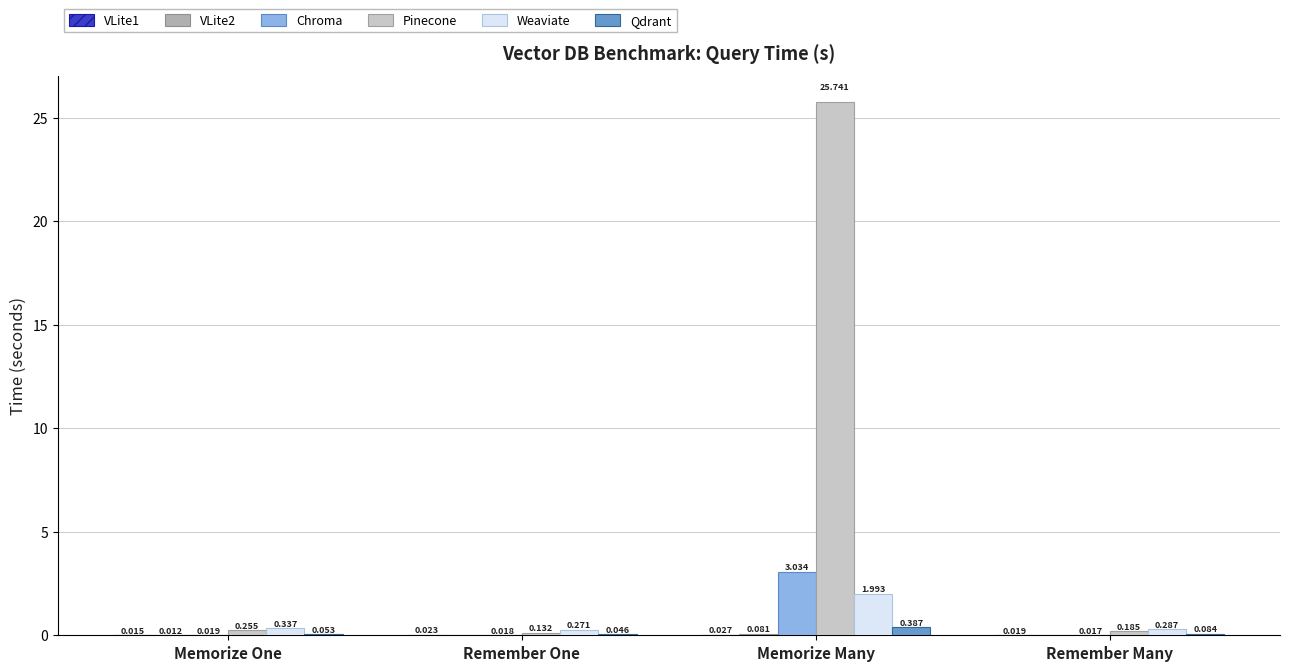

How many data points does each series have?

4